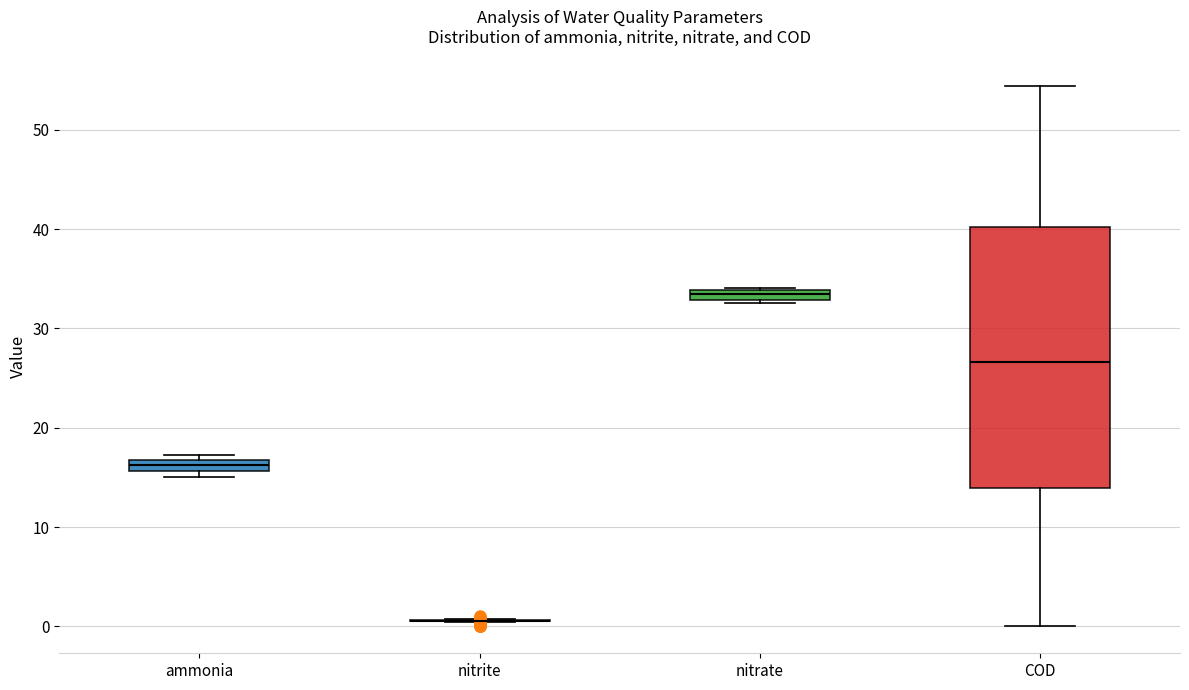

Comparing the boxes themselves (not the whiskers), which one is the tallest?

COD